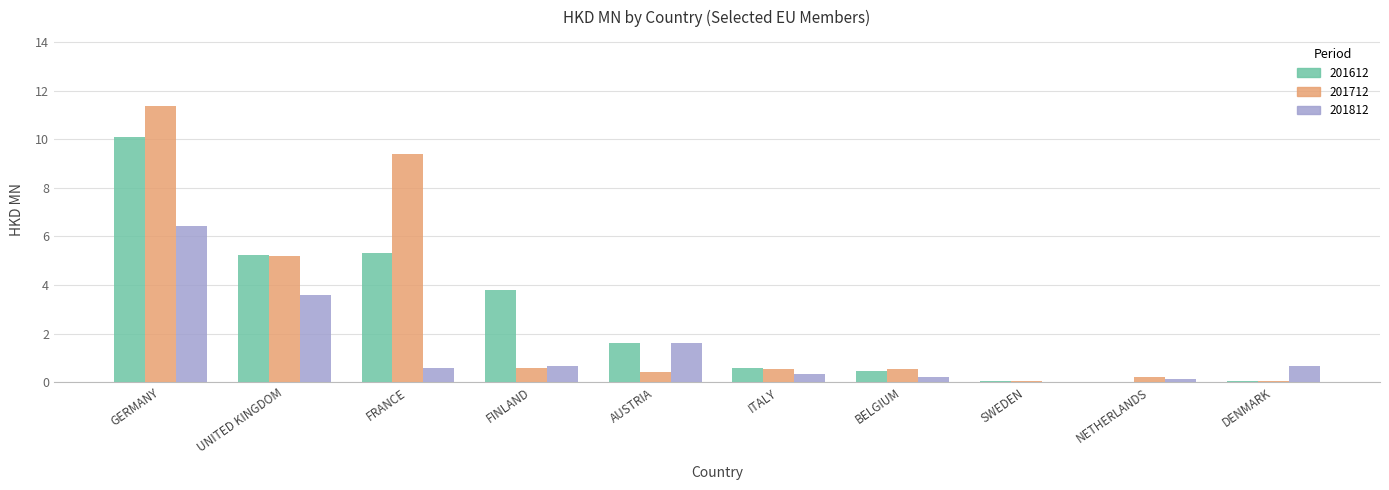

At which category is the sum across all series the highest?

GERMANY